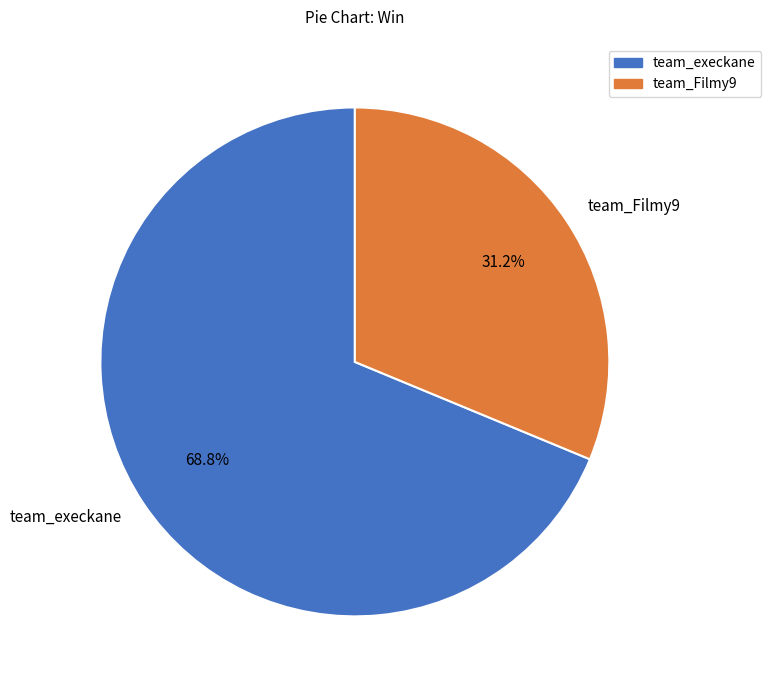

Combined, do team_Filmy9 and team_execkane account for over 50%?

Yes